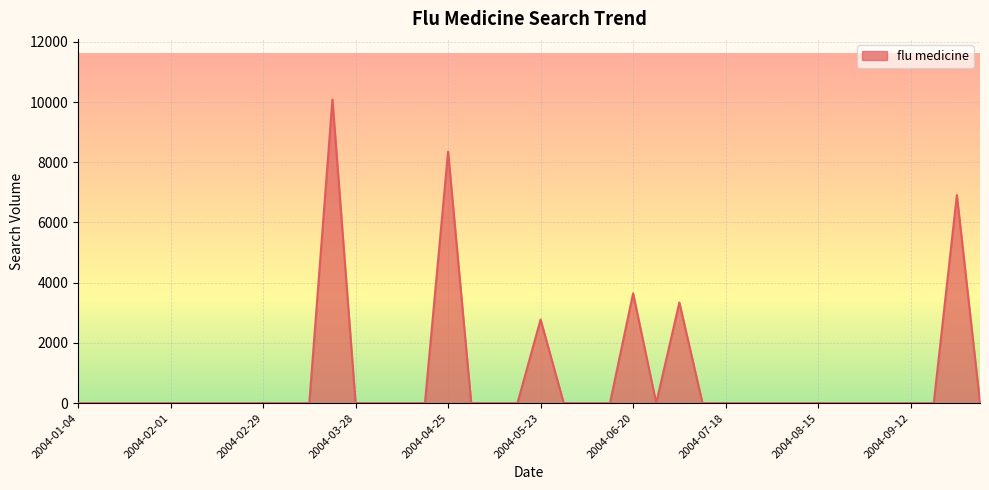

What is the maximum value shown in the chart?

10080.4